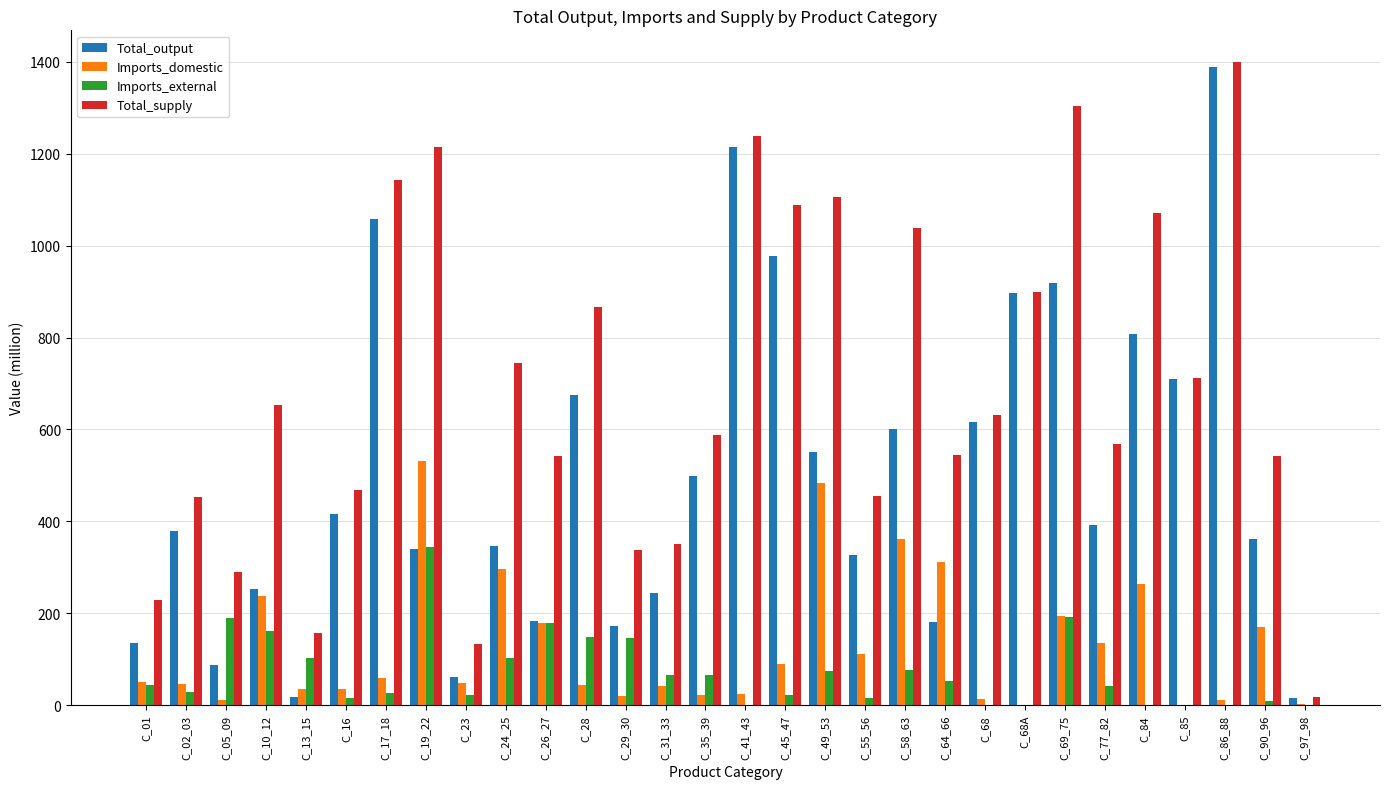

The value of Total_supply at C_58_63 is 1038.3. True or false?

True